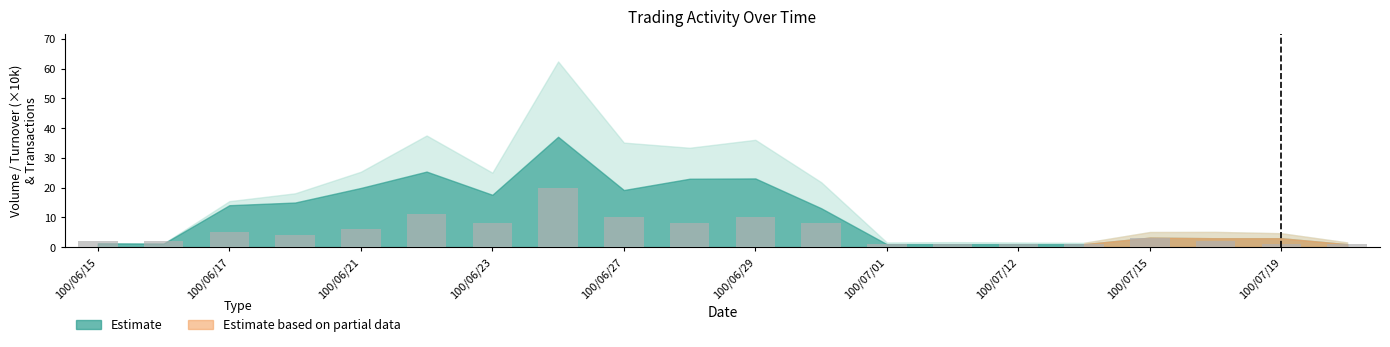

What is the value of the 9th bar from the left?

10